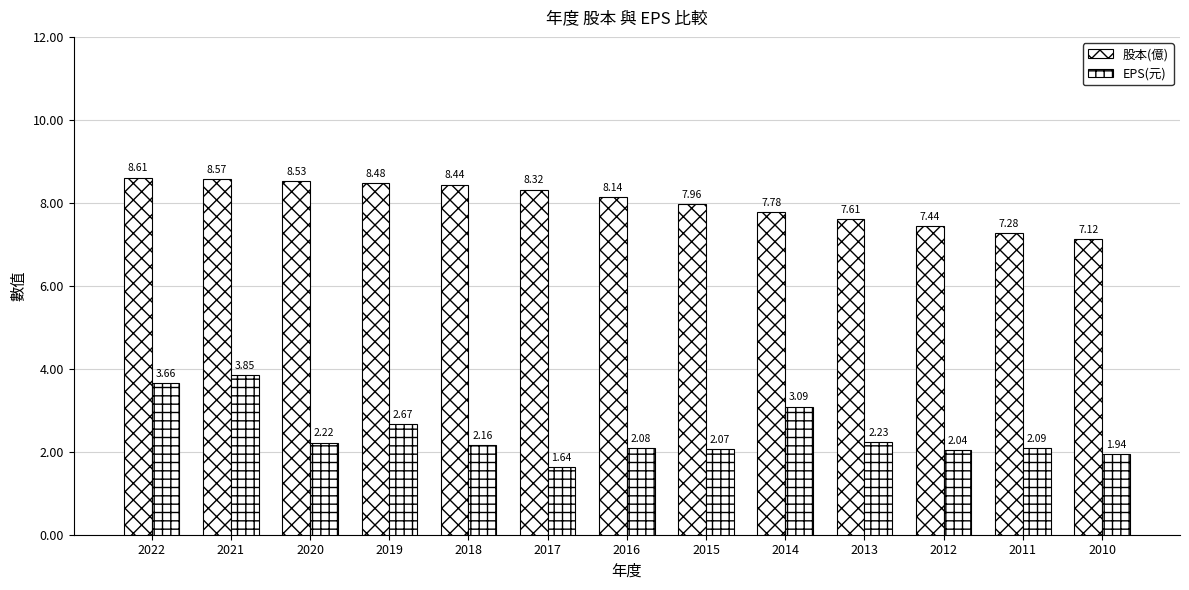

Which label corresponds to the smallest value in the chart?

2017